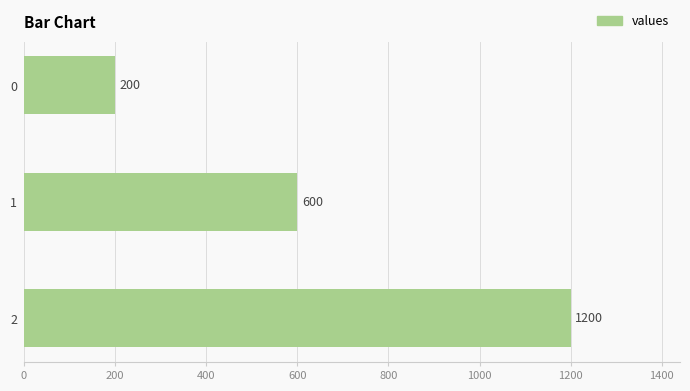

What is the difference between the second highest and minimum values?

400